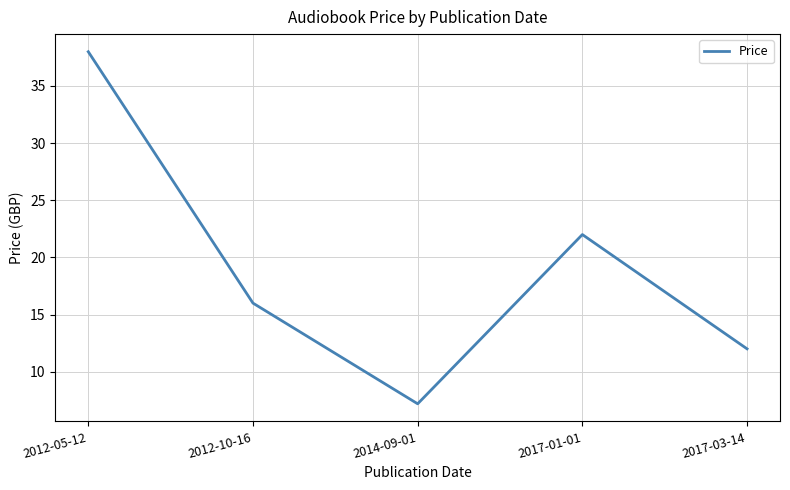

Count the number of categories in the chart.

5